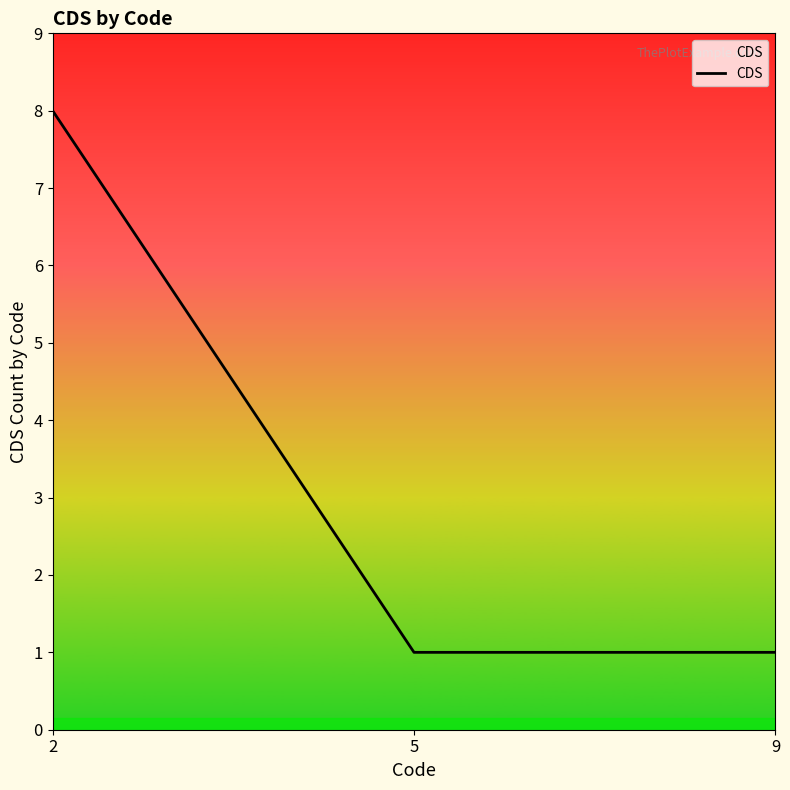

Count the number of categories in the chart.

3